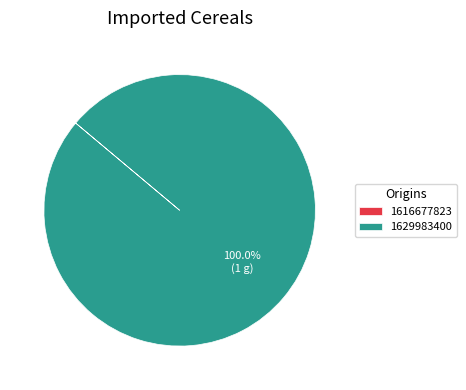

Is 1629983400 the majority of the pie?

Yes